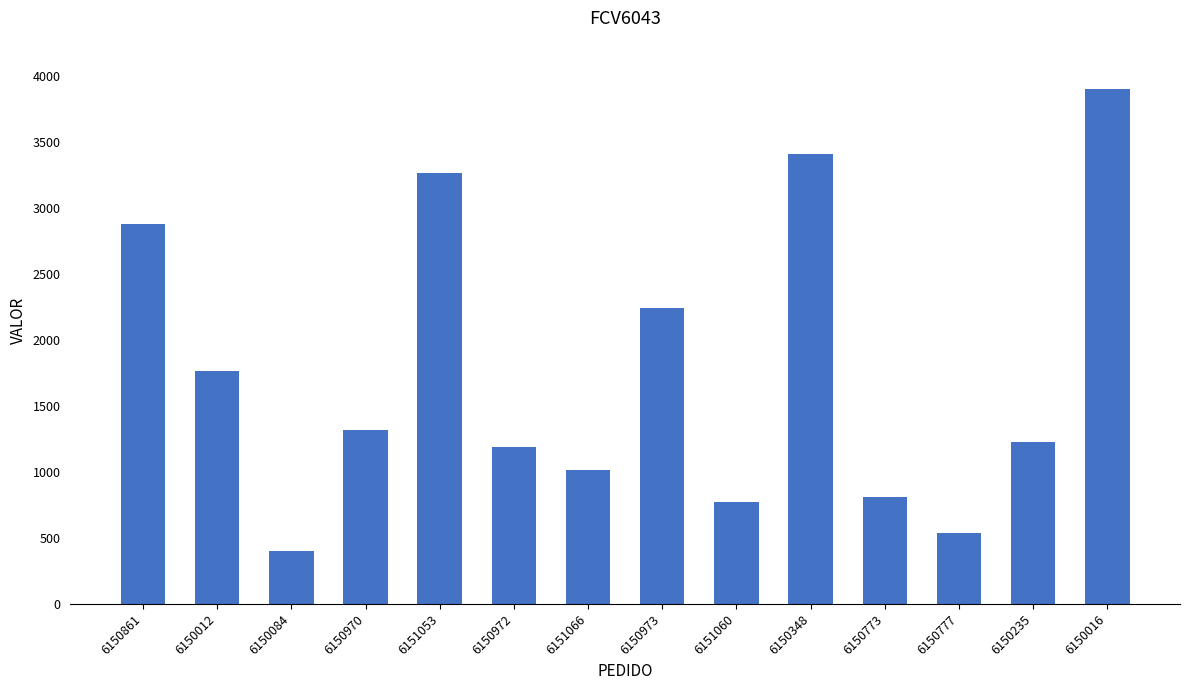

Reading left to right, extract all data points from this chart.

2877.2	1765.6	401.4	1314.6	3265.0	1191.0	1017.9	2239.7	770.2	3406.2	808.8	539.2	1226.3	3898.9